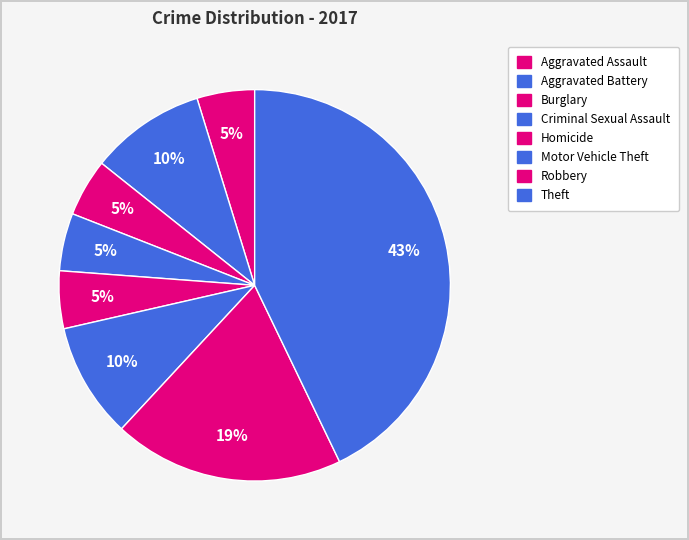

How many segments does this pie chart have?

8